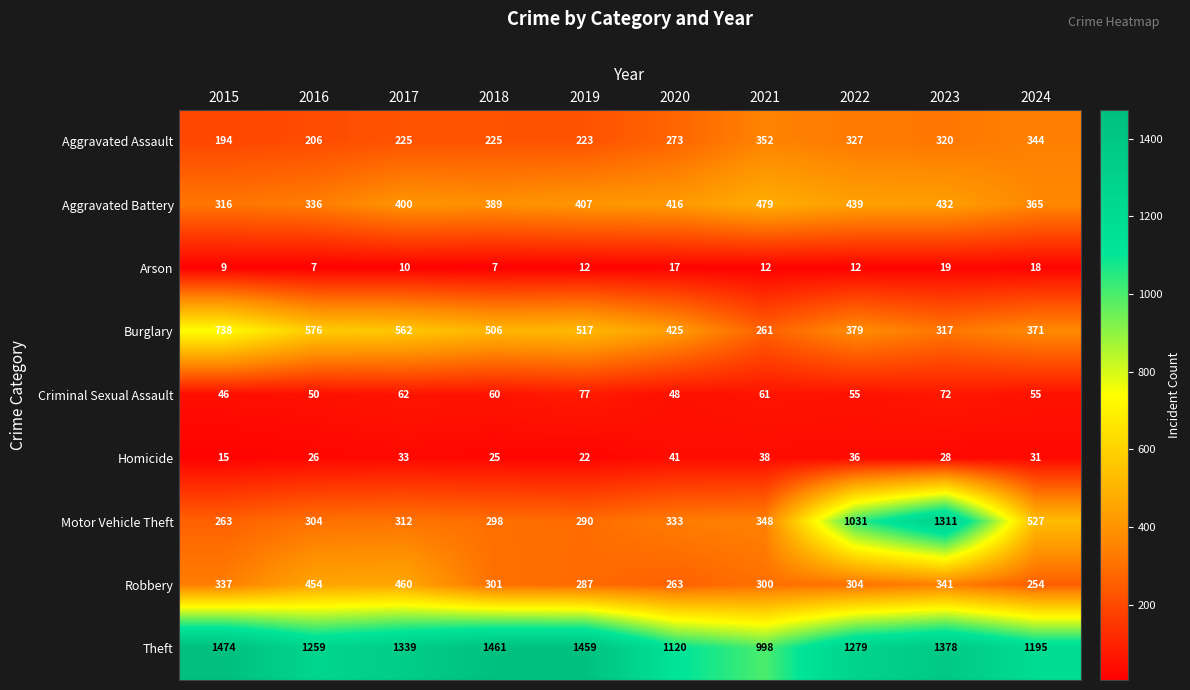

Is it true that Homicide equals 25 at 2020?

False